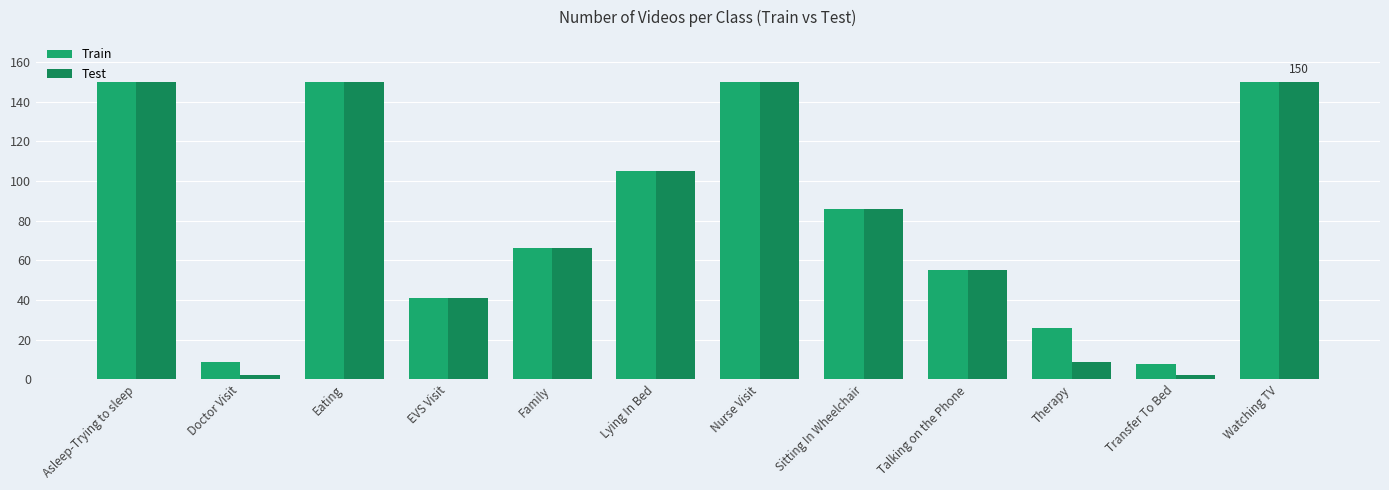

Rank the series at Transfer To Bed from highest to lowest value.

Train, Test